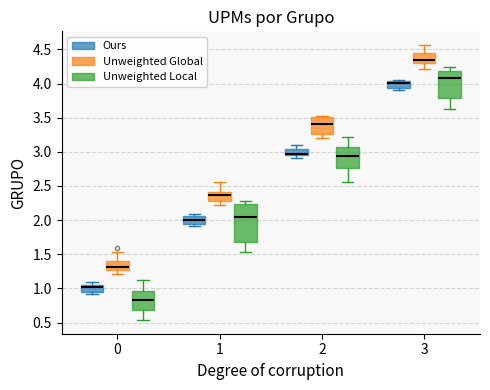

Reading left to right, transcribe this box plot: for each box, give where its median line is, the range the box spans, and where its two whiskers end, as read against the y-axis. The values are not printed on the chart, so give them approximately, as read against the axis.

0 (Ours): median 1.00, box 0.95 to 1.05, whiskers 0.90 to 1.10
0 (Unweighted Global): median 1.30 (just above the box's lower edge), box 1.30 to 1.40, whiskers 1.20 to 1.55
0 (Unweighted Local): median 0.85, box 0.70 to 0.95, whiskers 0.55 to 1.15
1 (Ours): median 2.00, box 1.95 to 2.05, whiskers 1.90 to 2.10
1 (Unweighted Global): median 2.35, box 2.30 to 2.40, whiskers 2.20 to 2.55
1 (Unweighted Local): median 2.05, box 1.70 to 2.25, whiskers 1.55 to 2.30
2 (Ours): median 2.95 (just above the box's lower edge), box 2.95 to 3.05, whiskers 2.90 to 3.10
2 (Unweighted Global): median 3.40, box 3.25 to 3.50, whiskers 3.20 to 3.55
2 (Unweighted Local): median 2.95, box 2.75 to 3.05, whiskers 2.55 to 3.20
3 (Ours): median 4.00, box 3.95 to 4.05, whiskers 3.90 to 4.05 (just above the box's upper edge)
3 (Unweighted Global): median 4.35, box 4.30 to 4.45, whiskers 4.20 to 4.55
3 (Unweighted Local): median 4.05, box 3.80 to 4.20, whiskers 3.65 to 4.25